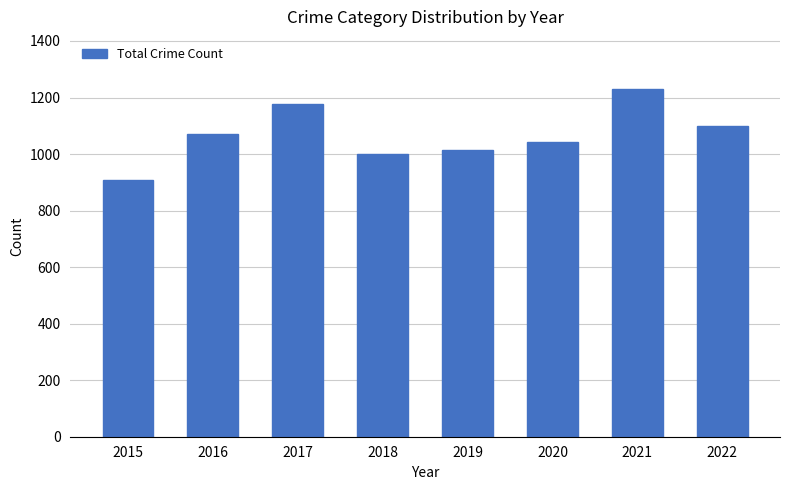

At which category does the chart reach its peak across all series?

2021